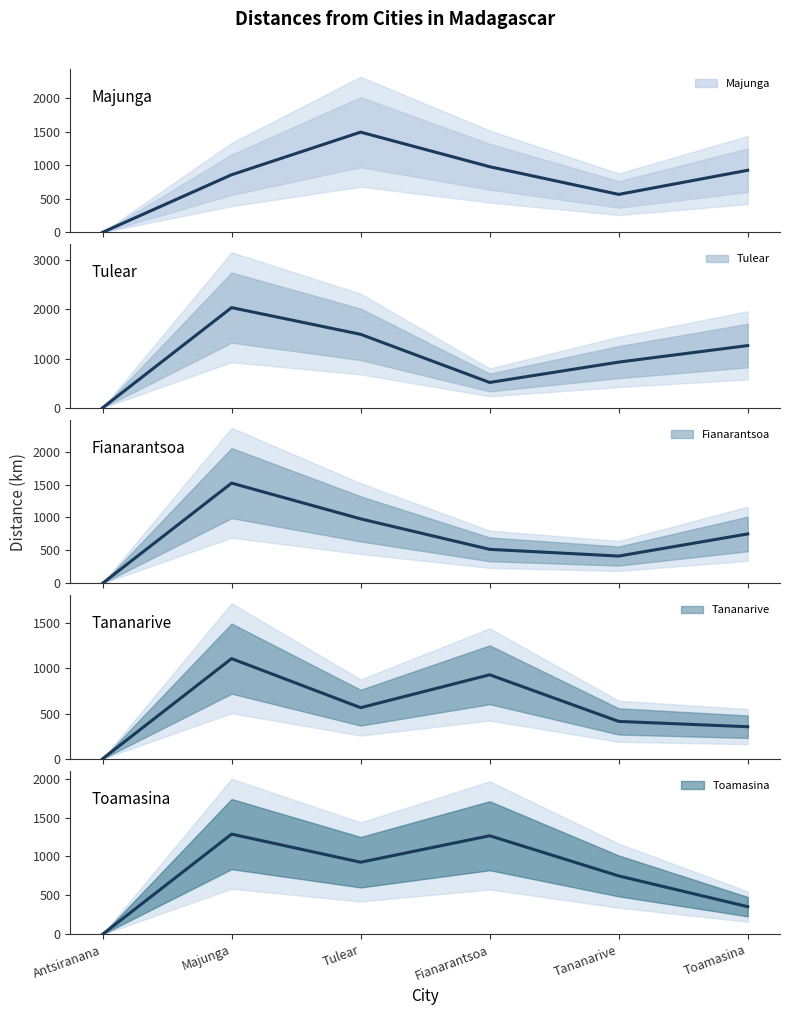

How many lines are shown in the chart?

5